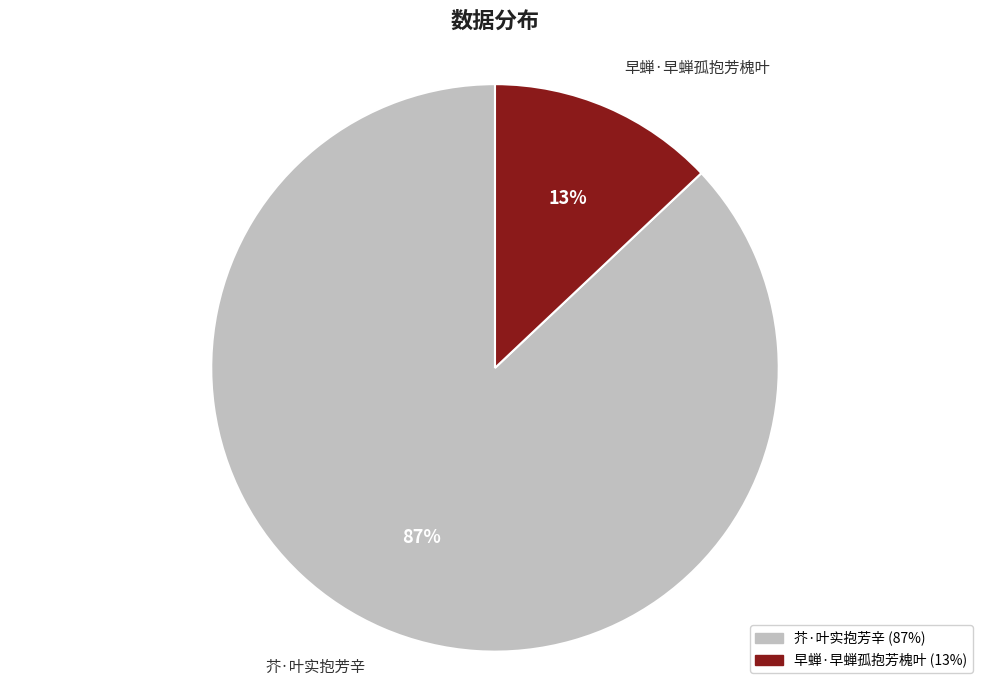

To the nearest percent, what portion does 芥·叶实抱芳辛 represent?

87%